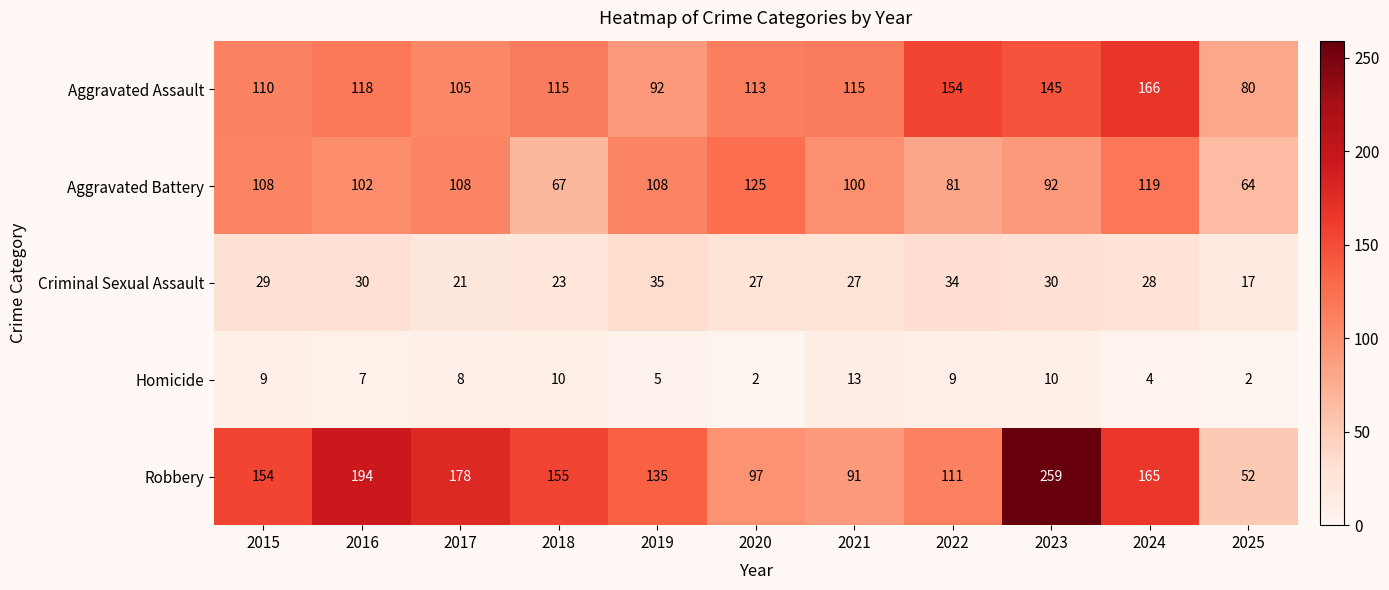

Rank the series at 2020 from highest to lowest value.

Aggravated Battery, Aggravated Assault, Robbery, Criminal Sexual Assault, Homicide